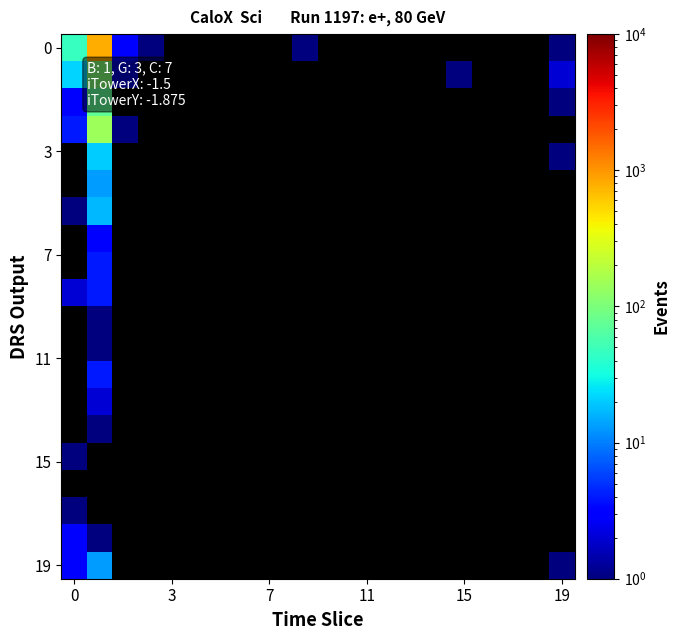

How many values in 19 are above zero?

3